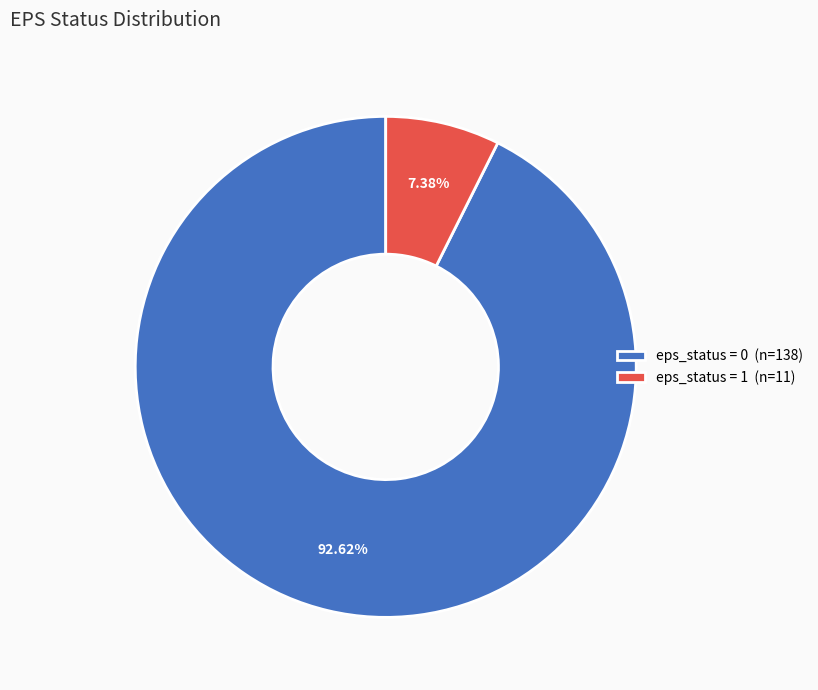

Between eps_status = 1 (n=11) and eps_status = 0 (n=138), which is larger?

eps_status = 0 (n=138)